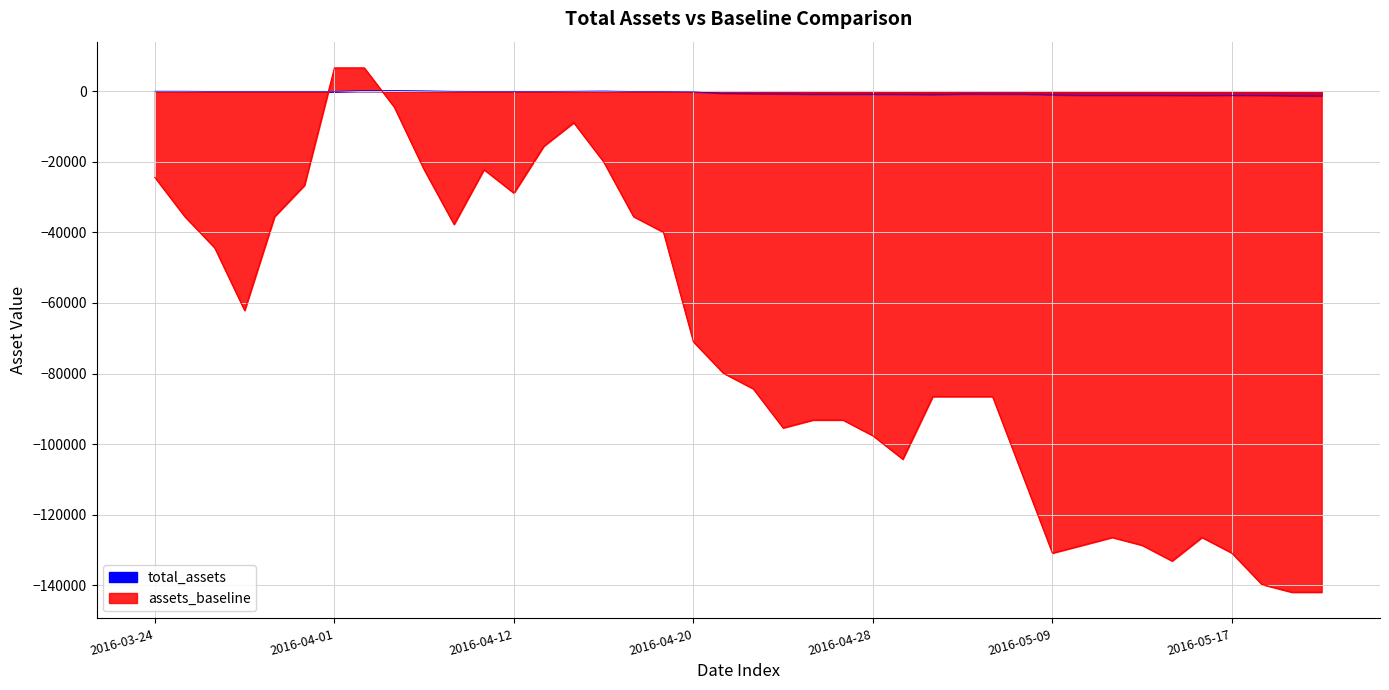

True or false: assets_baseline and total_assets cross at least once.

True